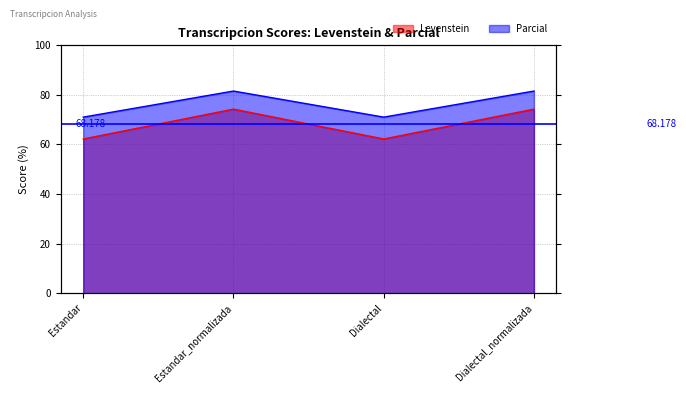

How many values in the Levenstein series are below 74?

2